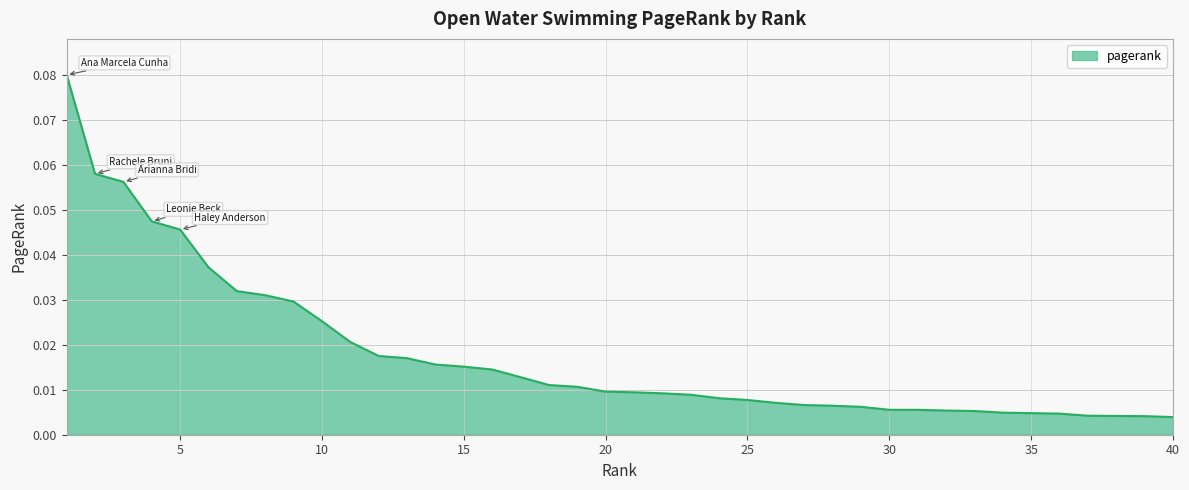

What is the greatest value displayed?

0.1